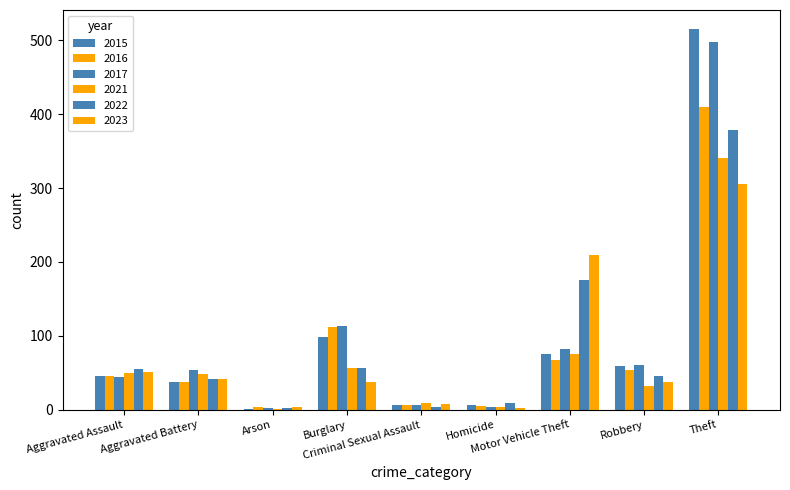

Count the number of data series in this chart.

6